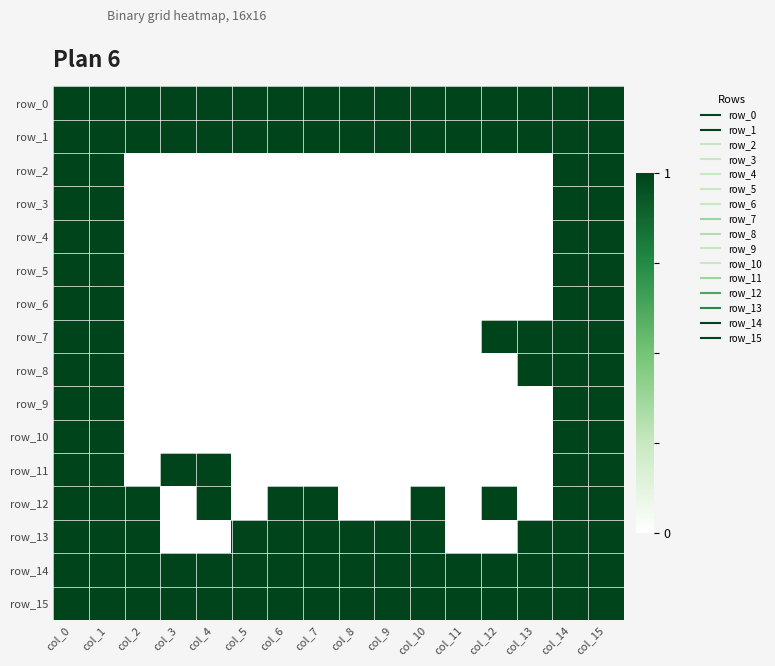

At which category is the sum across all series the highest?

col_0